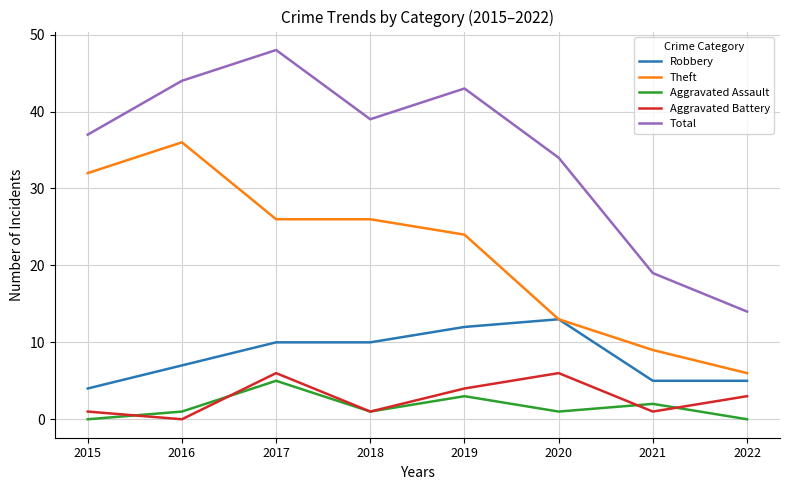

Rank the series by their maximum value, from lowest to highest.

Aggravated Assault, Aggravated Battery, Robbery, Theft, Total